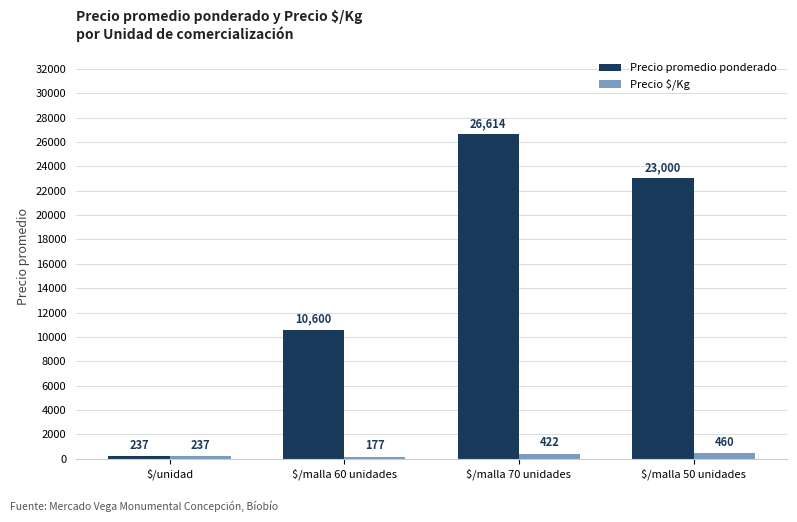

How many data points in Precio $/Kg are above 422?

2